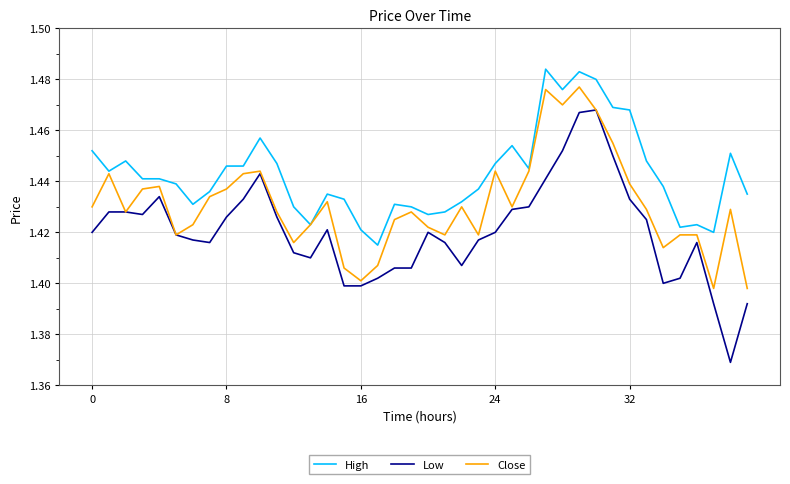

What is the difference between the maximum and minimum values in the High series?

0.1